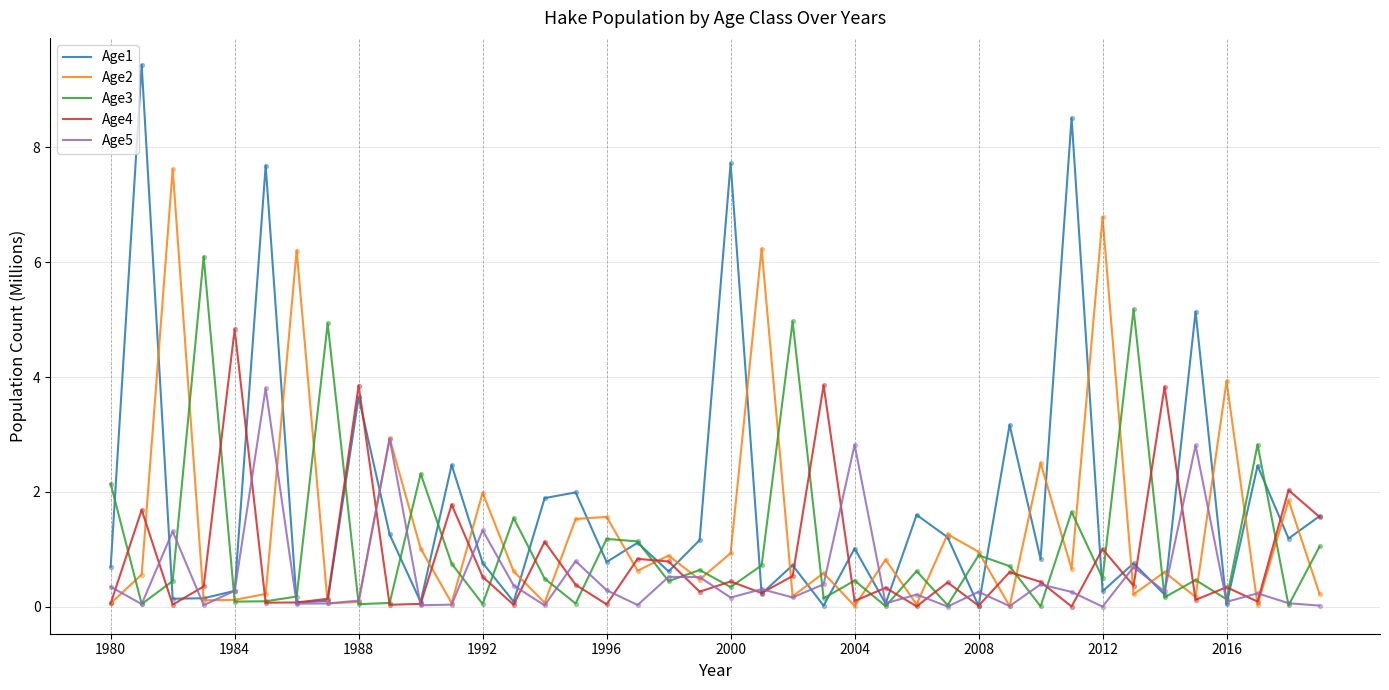

What are all the series names shown in the legend?

Age1, Age2, Age3, Age4, Age5